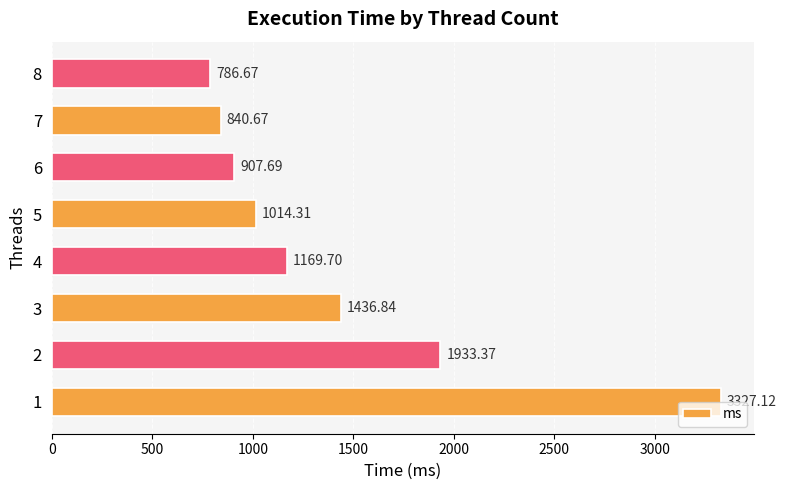

How many distinct data groups are displayed?

1